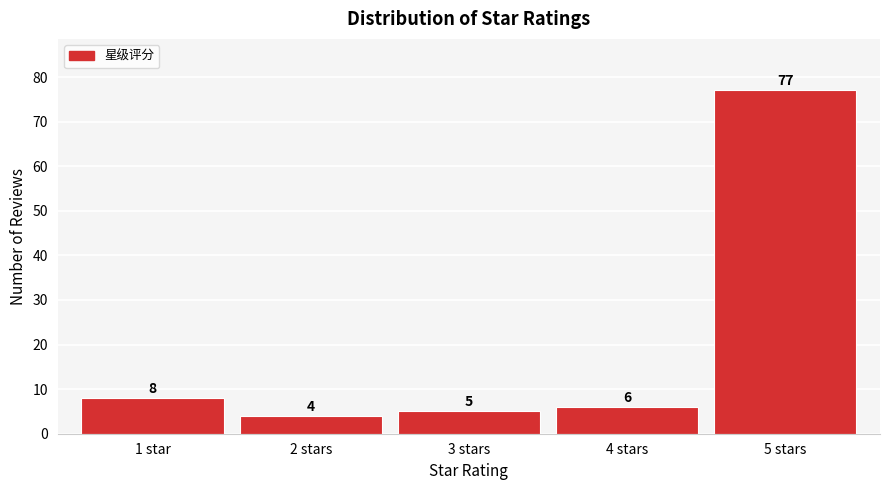

Reading left to right, list all the values displayed in this chart.

1 star=8	2 stars=4	3 stars=5	4 stars=6	5 stars=77